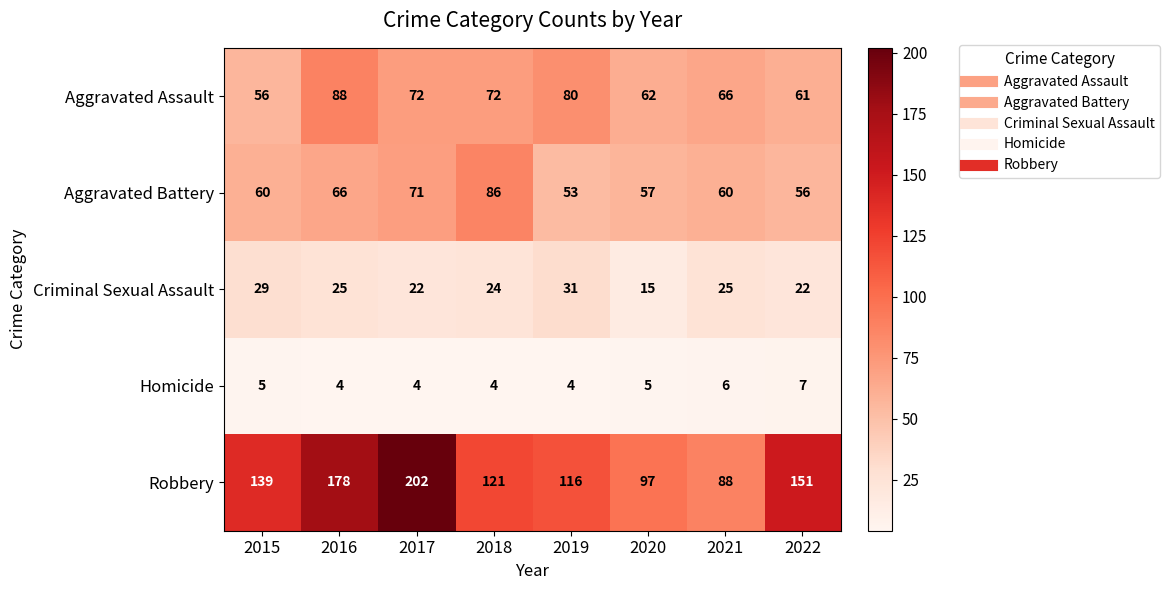

Between 2015 and 2016, which series saw the biggest shift?

Robbery